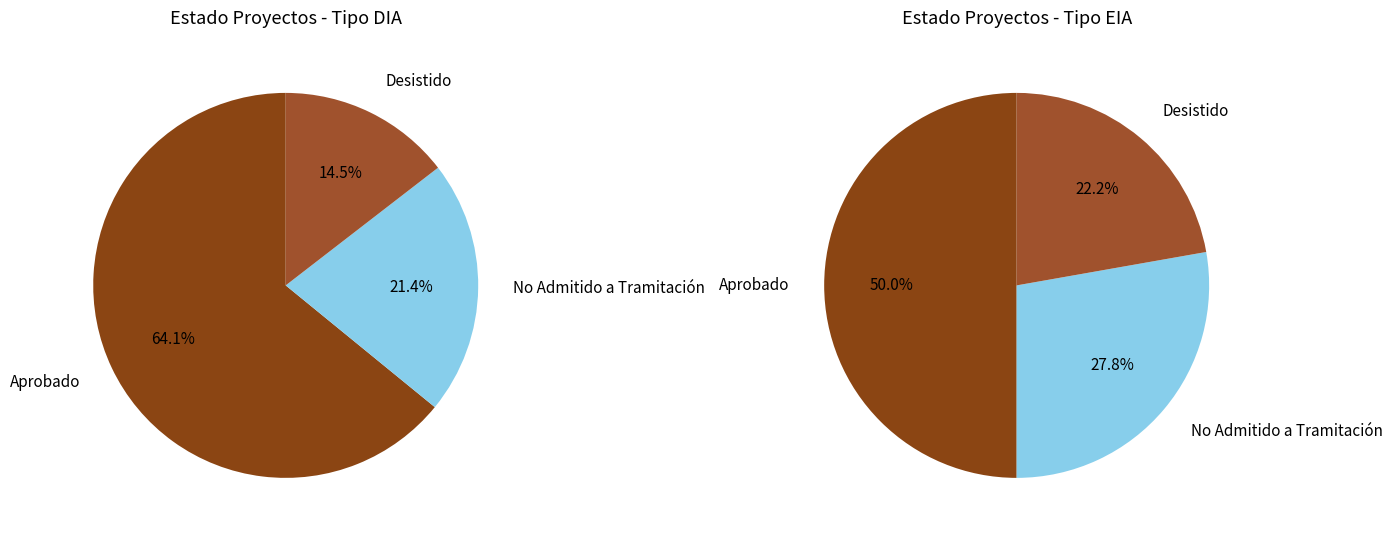

How many slices are in this pie chart?

6